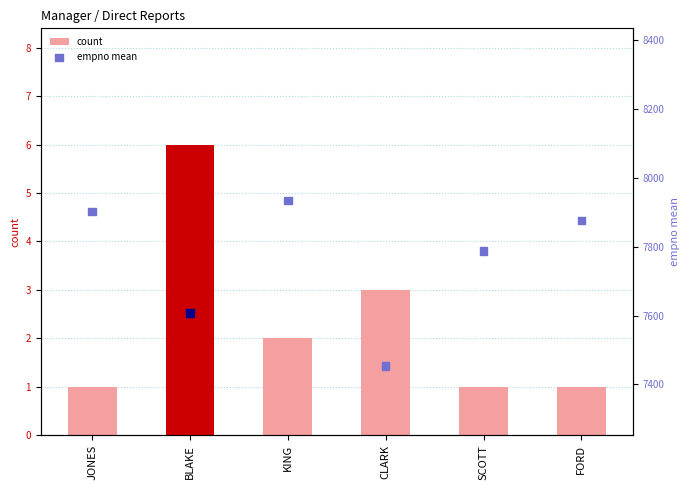

Is the value of empno mean at KING greater than the value of count at CLARK?

Yes